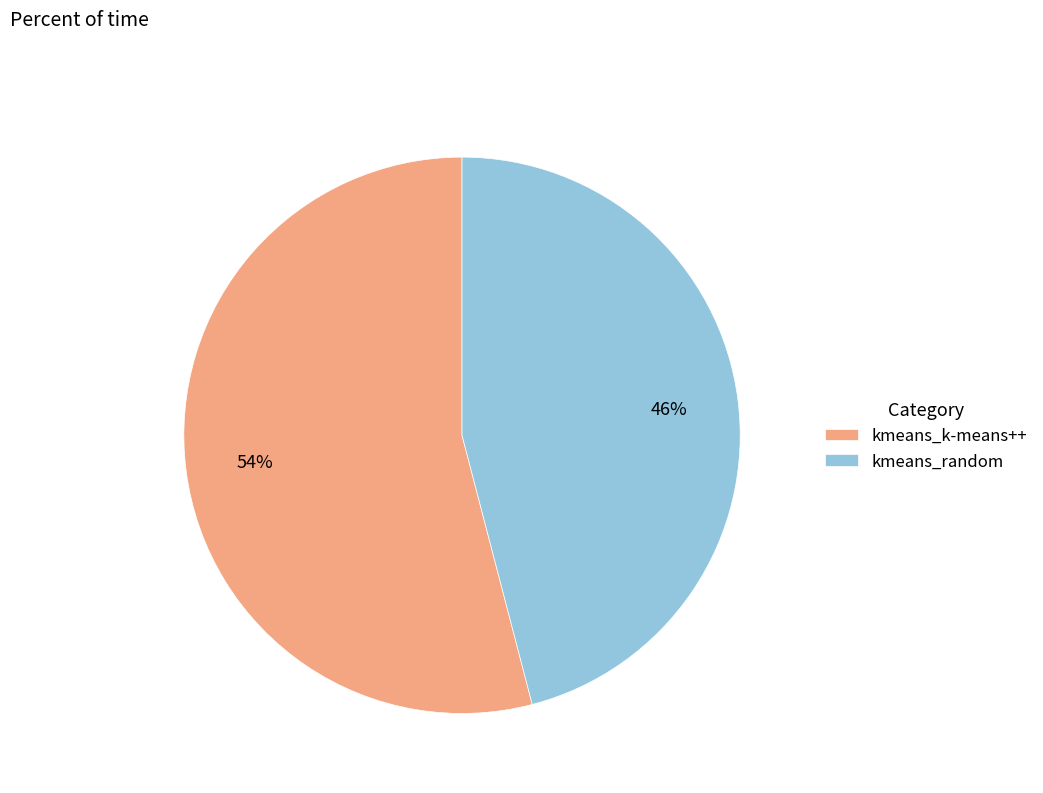

To the nearest percent, what portion does kmeans_random represent?

46%